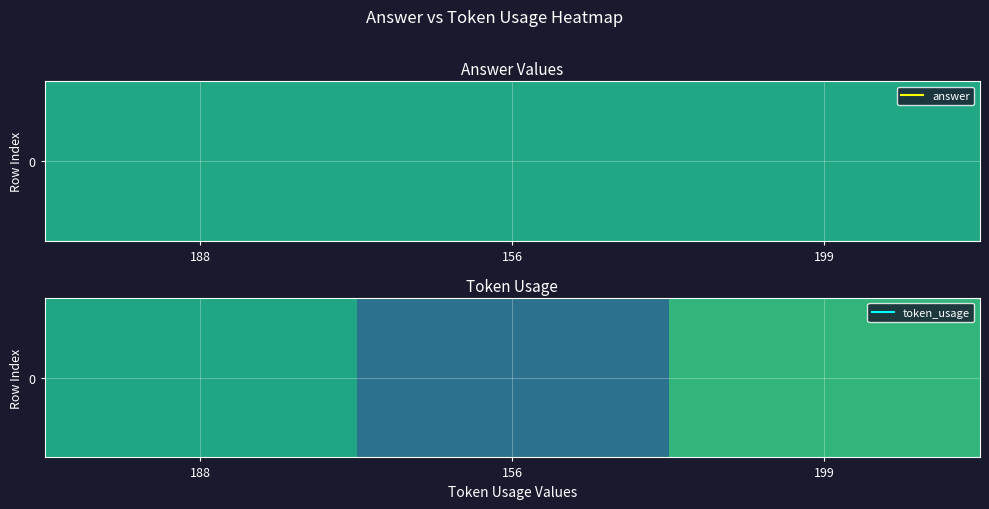

What is the difference between the maximum and minimum values?

43